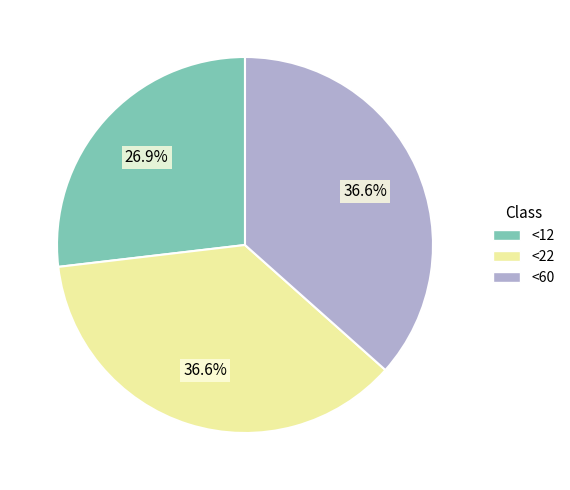

How many segments does this pie chart have?

3